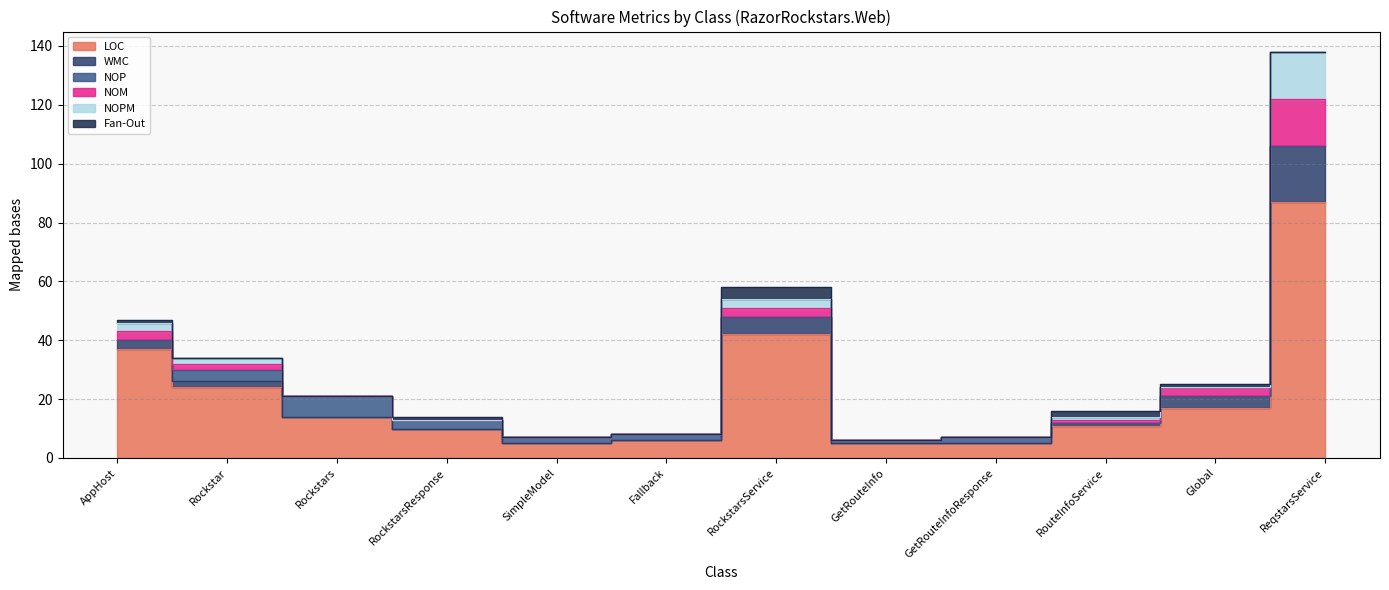

What is the spread (max minus min) of values at Rockstar?

24